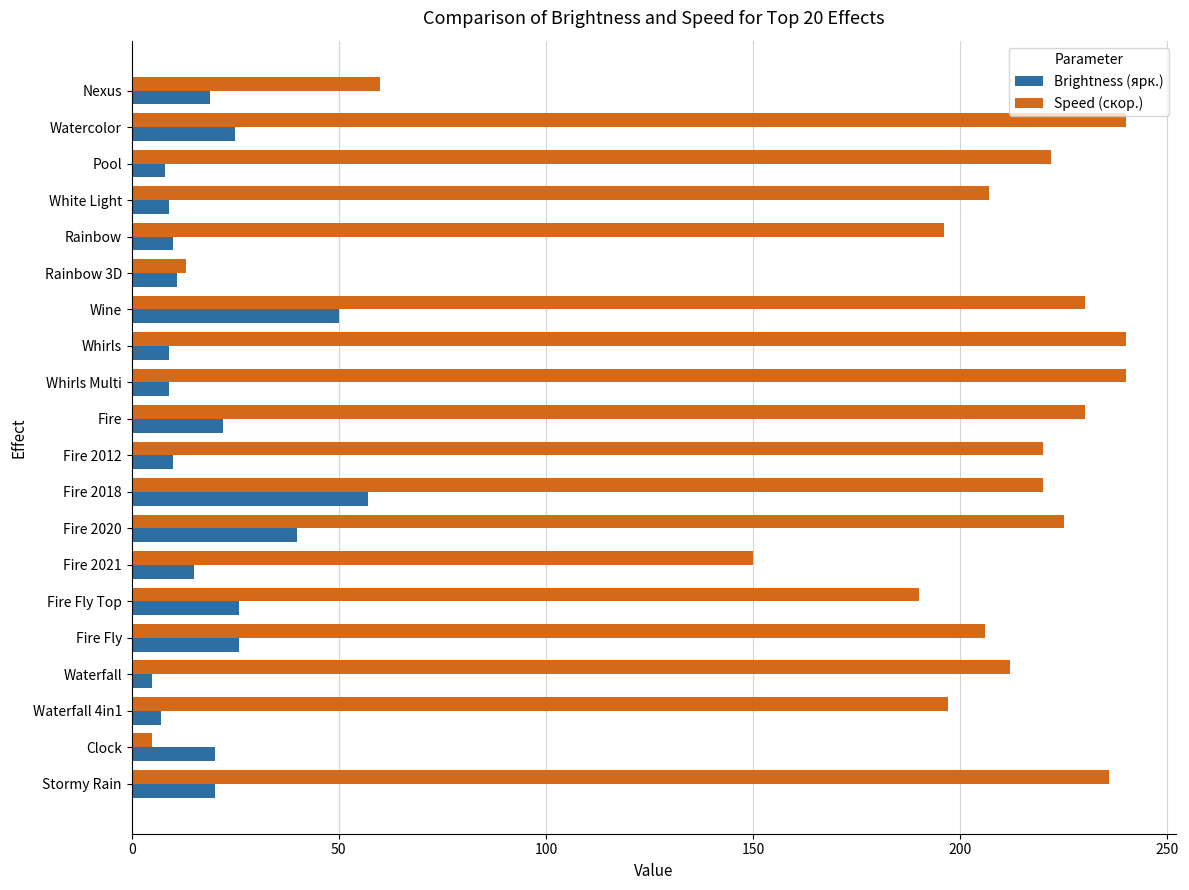

Where is Speed (скор.) nearest to the value 122?

Fire 2021